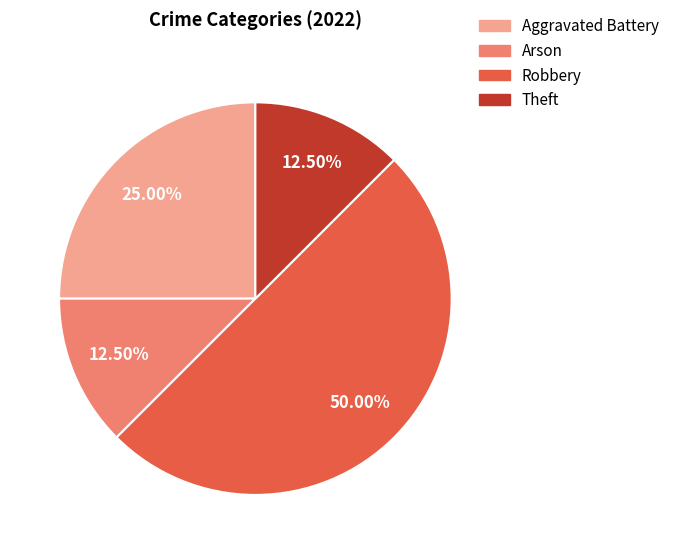

Is Theft the majority of the pie?

No